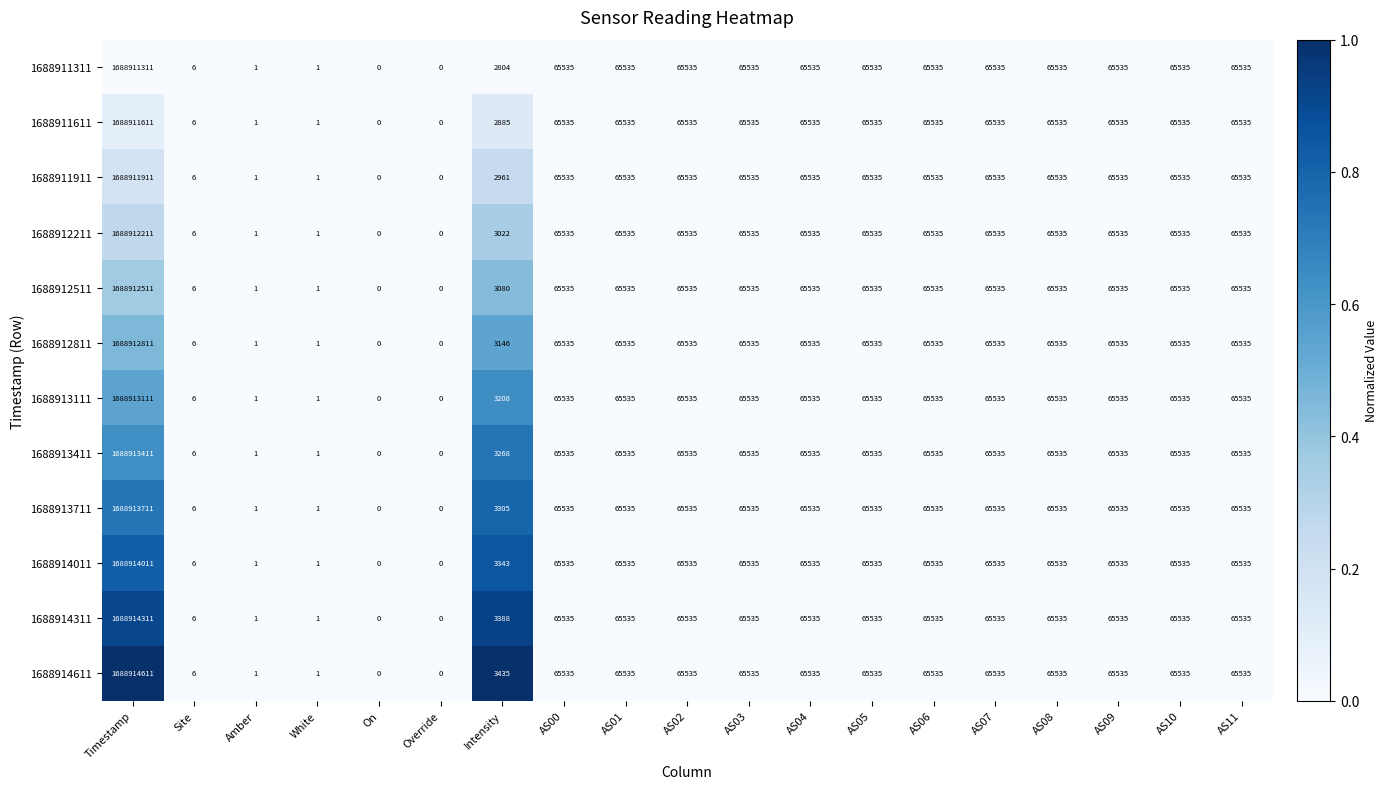

Which series has the widest spread of values?

1688914611